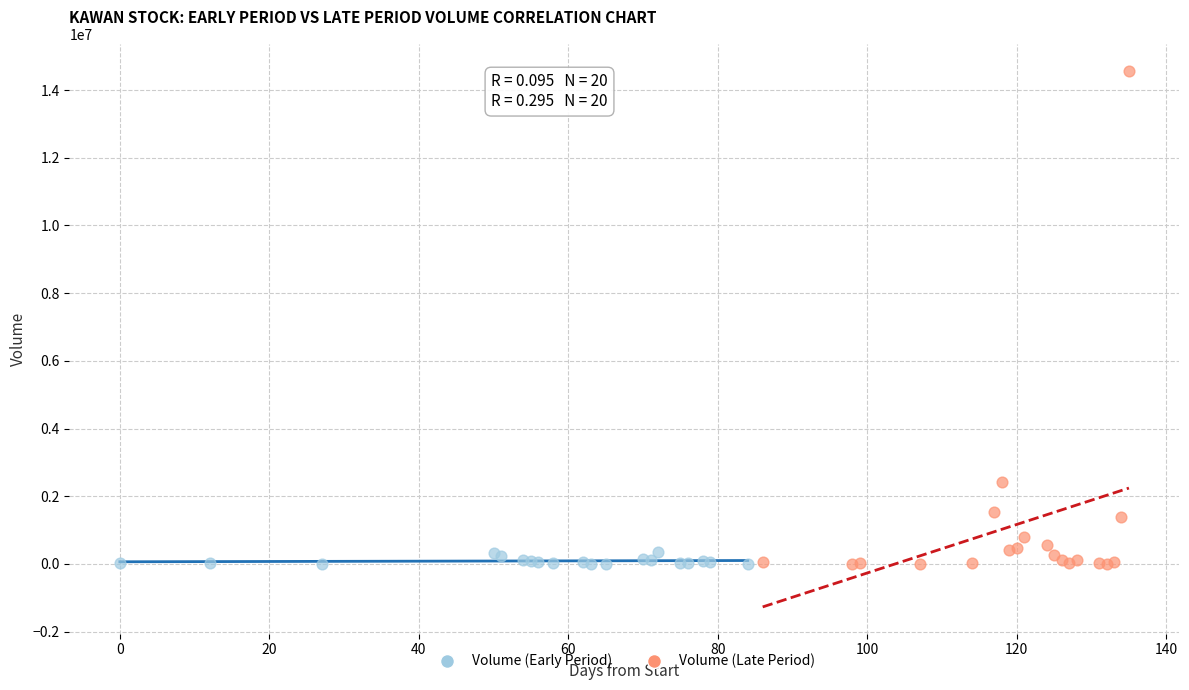

Which series has the largest Y range (max minus min)?

Volume (Late Period)